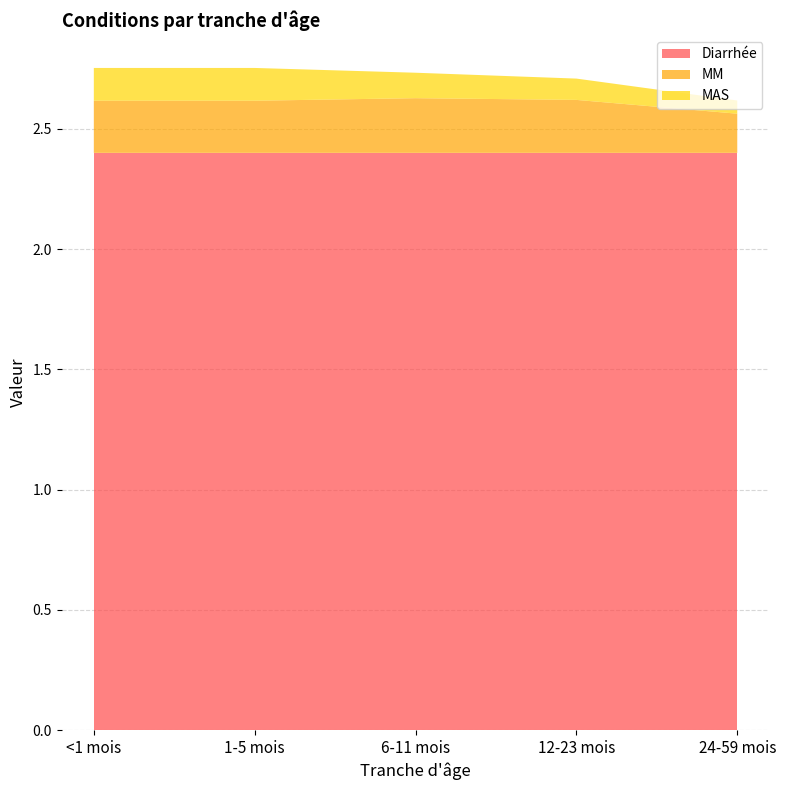

Reading left to right, list all the values displayed in this chart.

Diarrhée: 2.4	2.4	2.4	2.4	2.4
MM: 0.2	0.2	0.2	0.2	0.2
MAS: 0.1	0.1	0.1	0.1	0.1